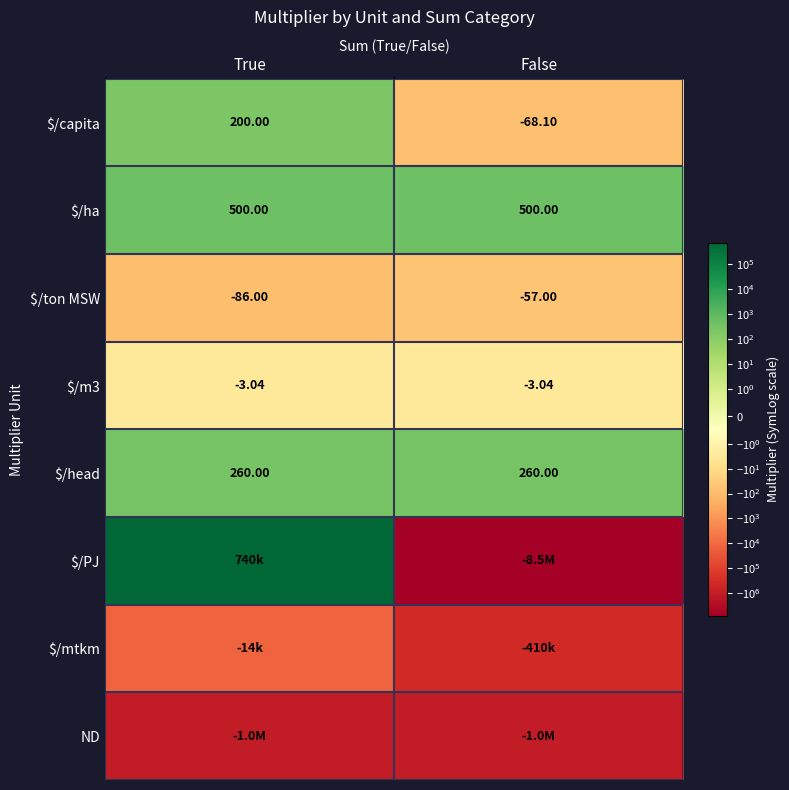

Rank the categories by $/capita value from highest to lowest.

True, False